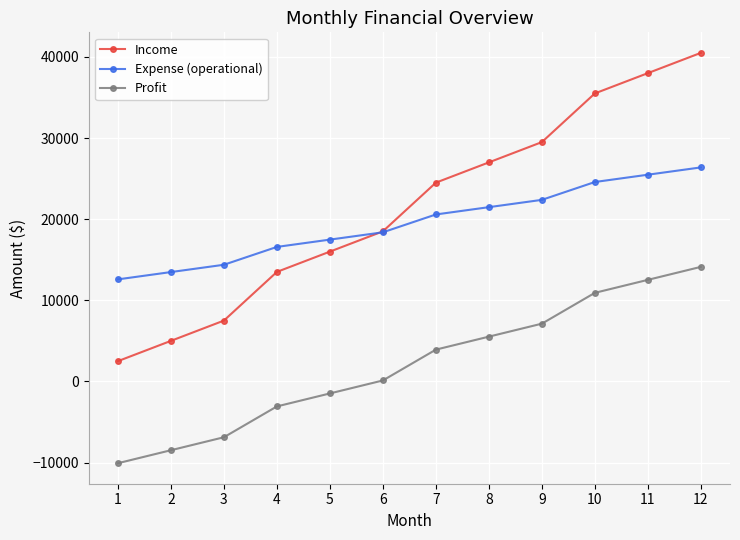

What is the greatest value displayed?

40500